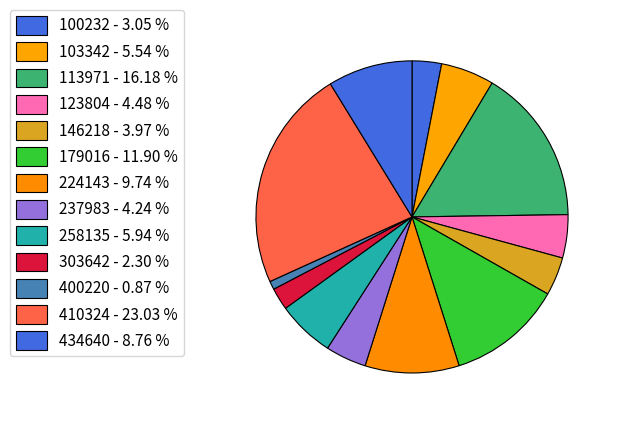

How many segments does this pie chart have?

13